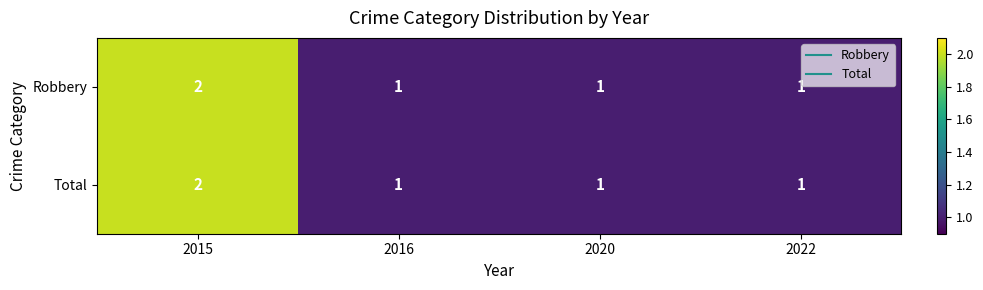

How many series are shown in this chart?

2